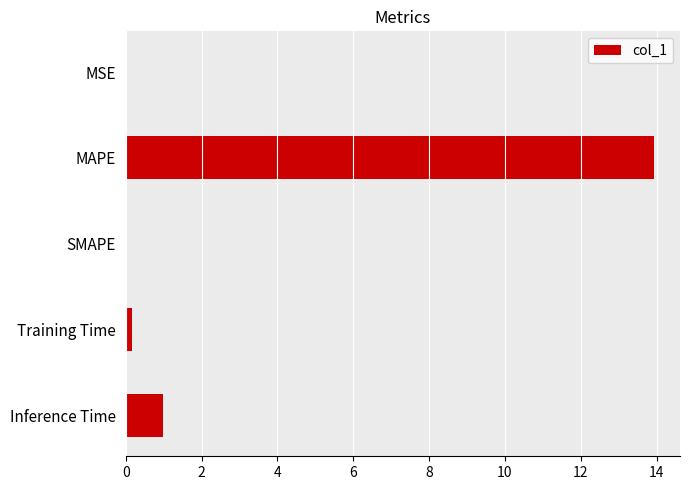

The chart shows a value of 13.9 at MAPE. True or false?

True